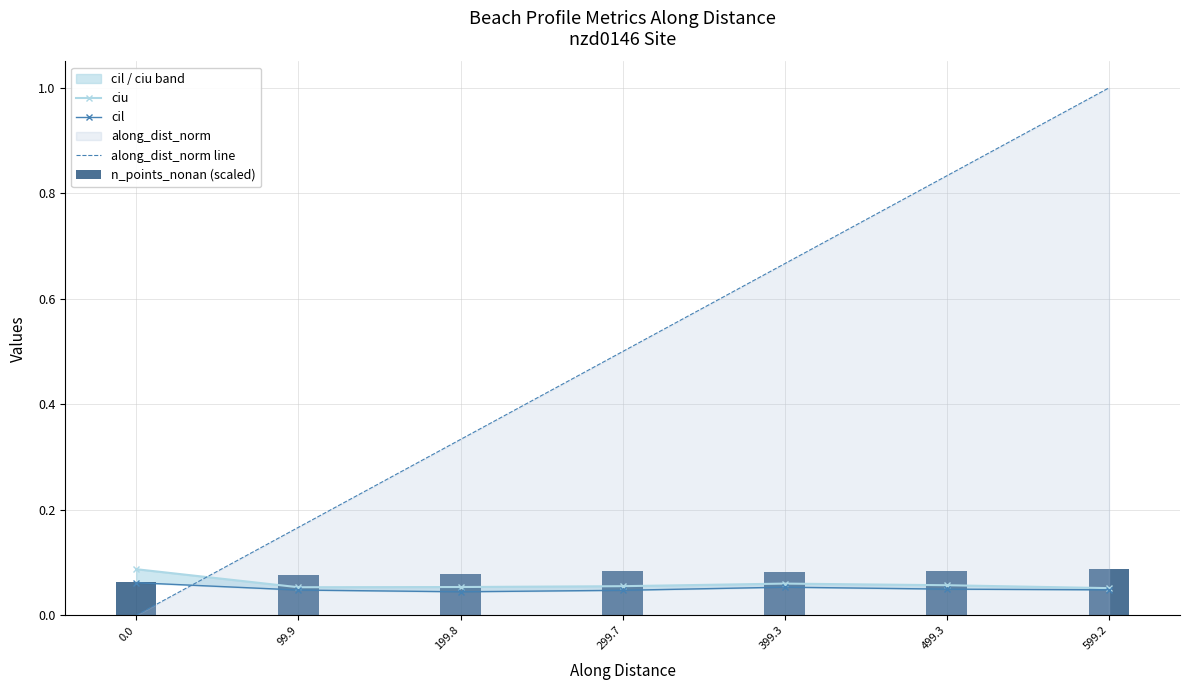

List the series in order of their peak value, highest first.

along_dist_norm line, ciu, n_points_nonan (scaled), cil